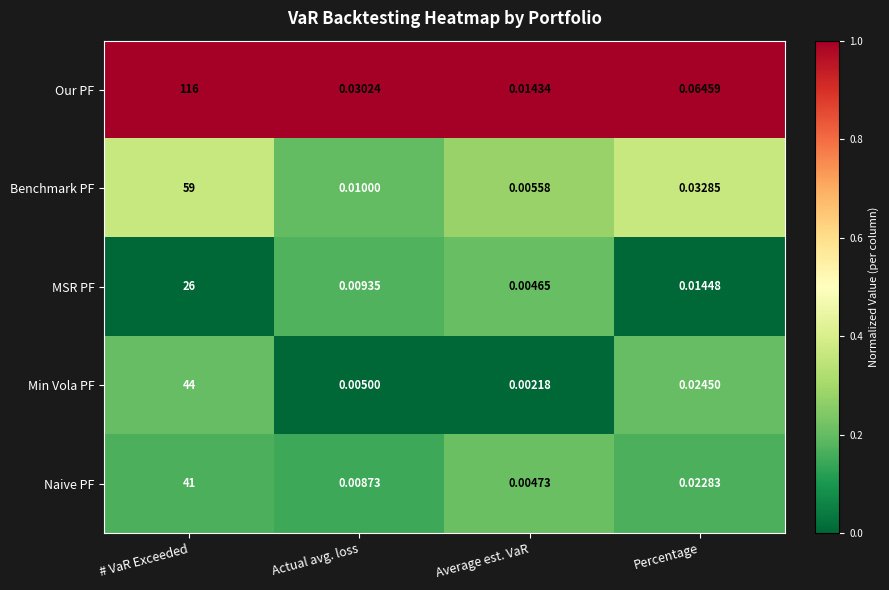

Rank the series at # VaR Exceeded from highest to lowest value.

Our PF, Benchmark PF, Min Vola PF, Naive PF, MSR PF